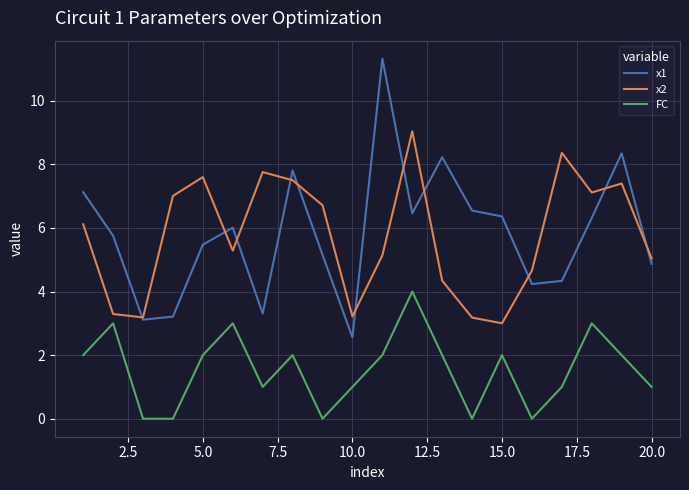

What is the maximum value for FC?

4.0